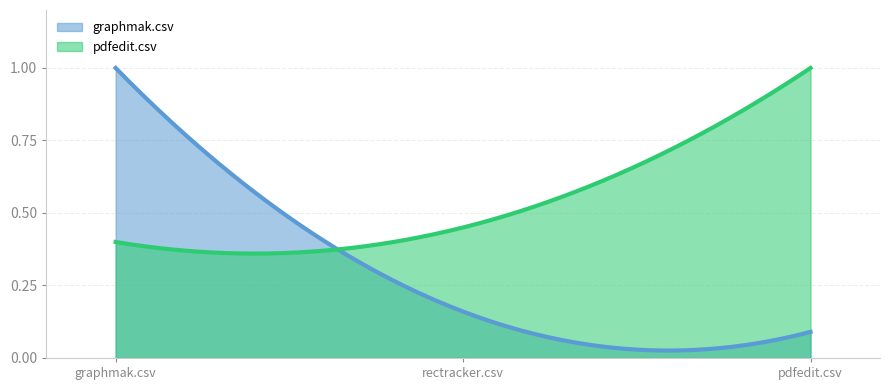

How many lines are shown in the chart?

2